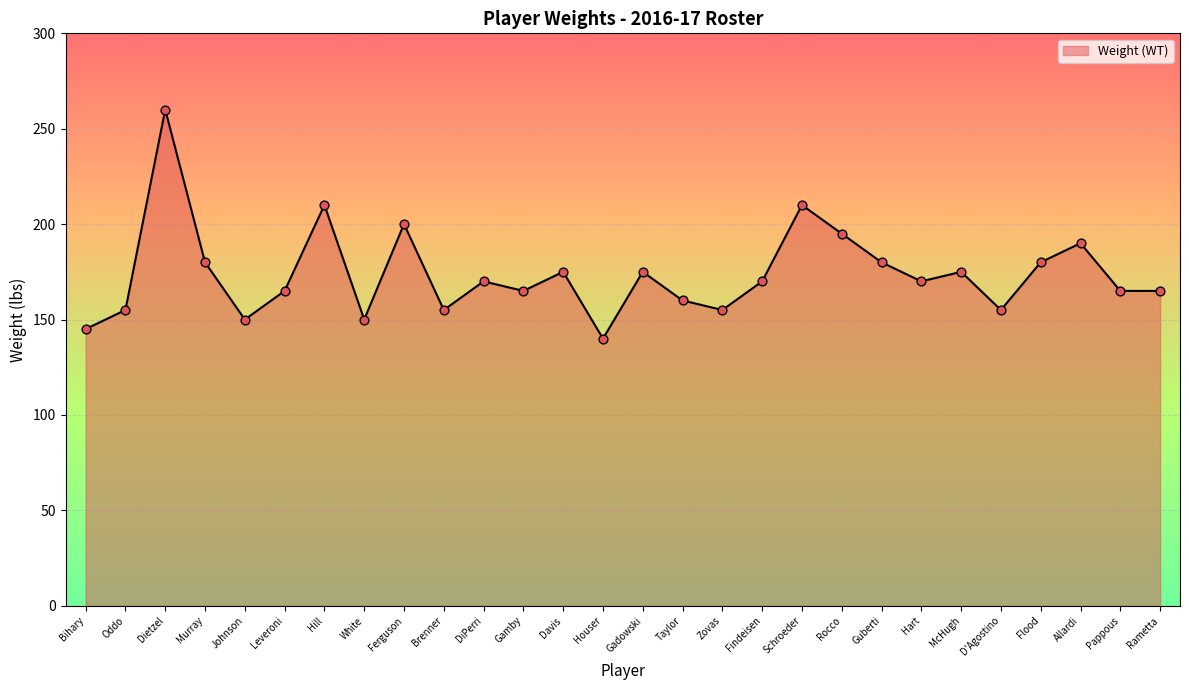

What is the change in value from Leveroni to White?

-15